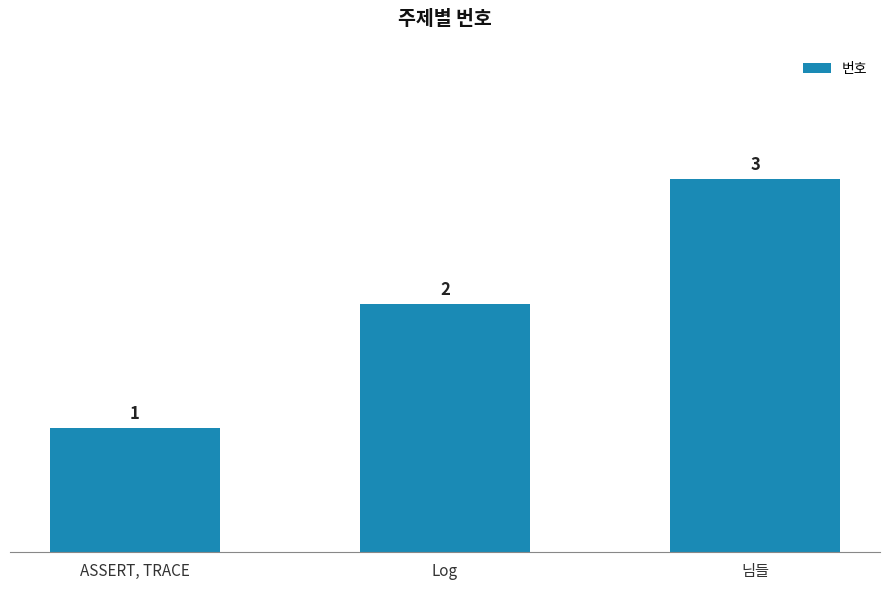

Read the value at 님들.

3